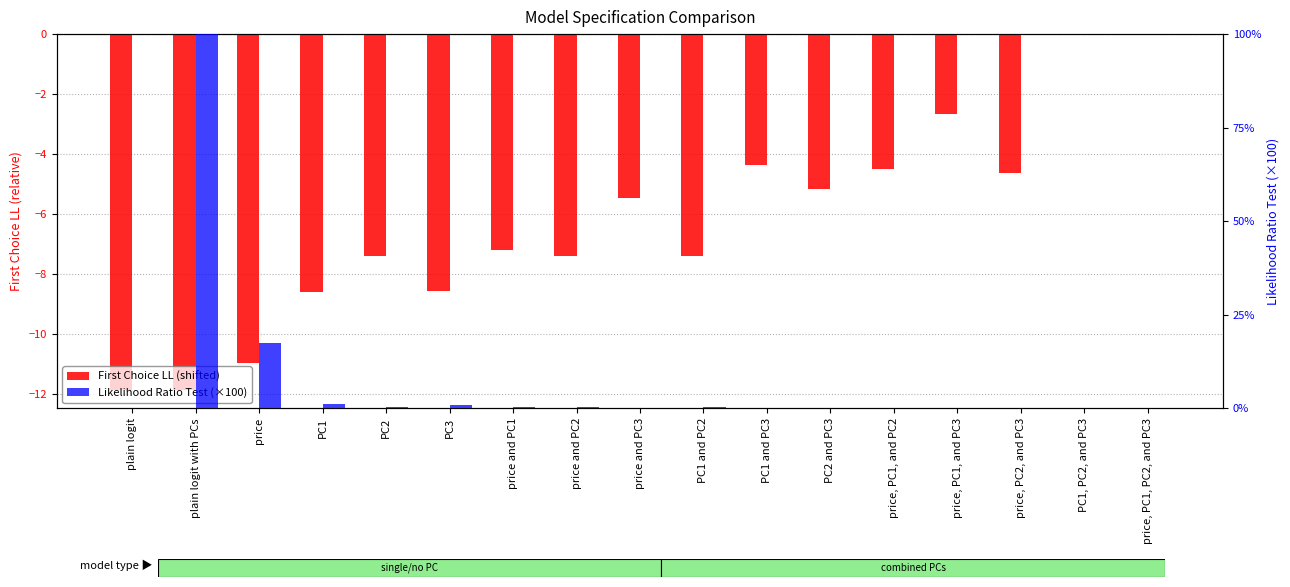

Which category has the highest value across all series?

plain logit with PCs